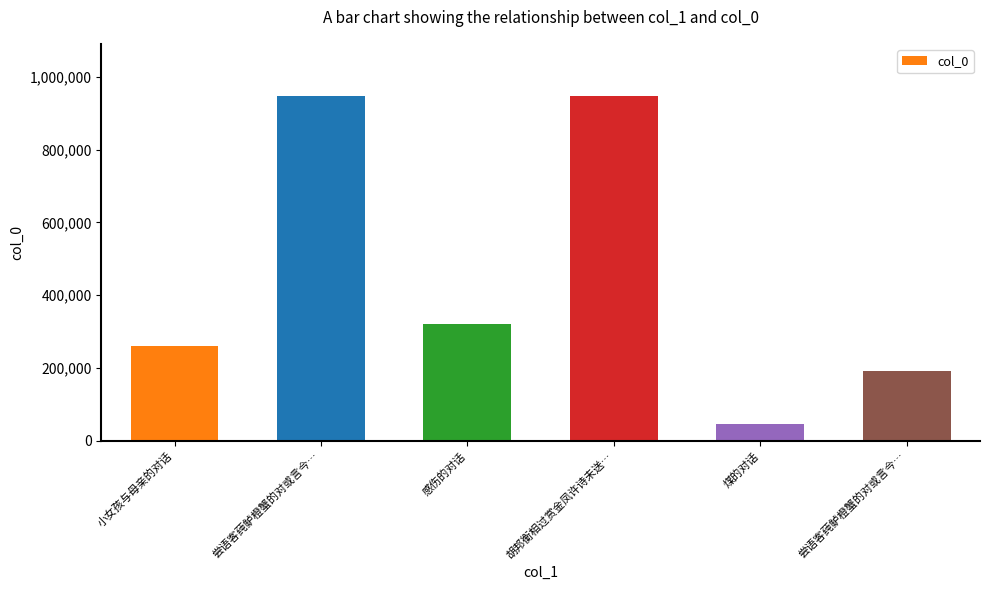

What is the sum of the values at 尝语客莼鲈橙蟹的对或言今… and 胡邦衡相过赏金凤许诗未送…?

1895067